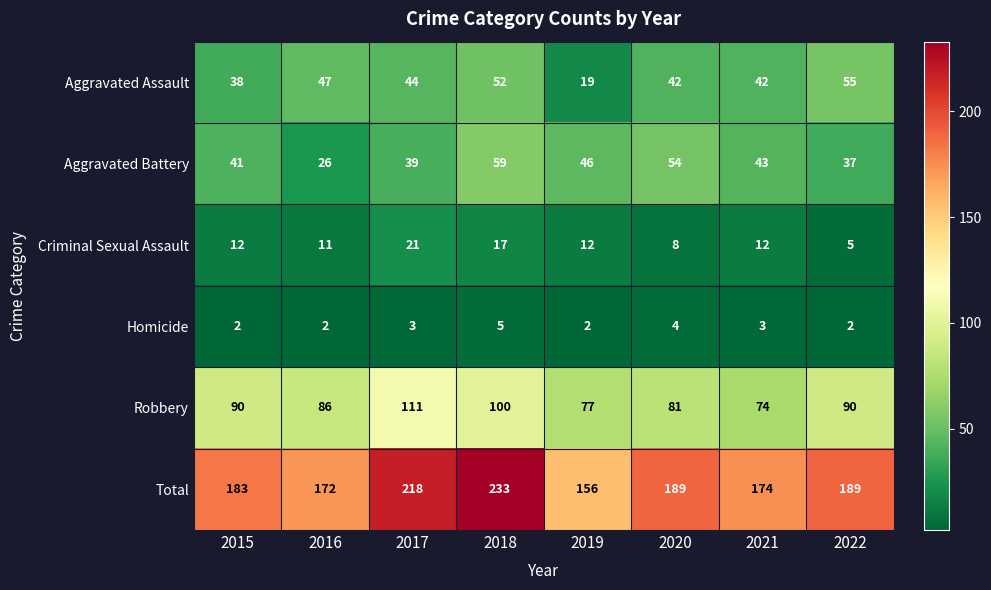

Which series has the widest spread of values?

Total